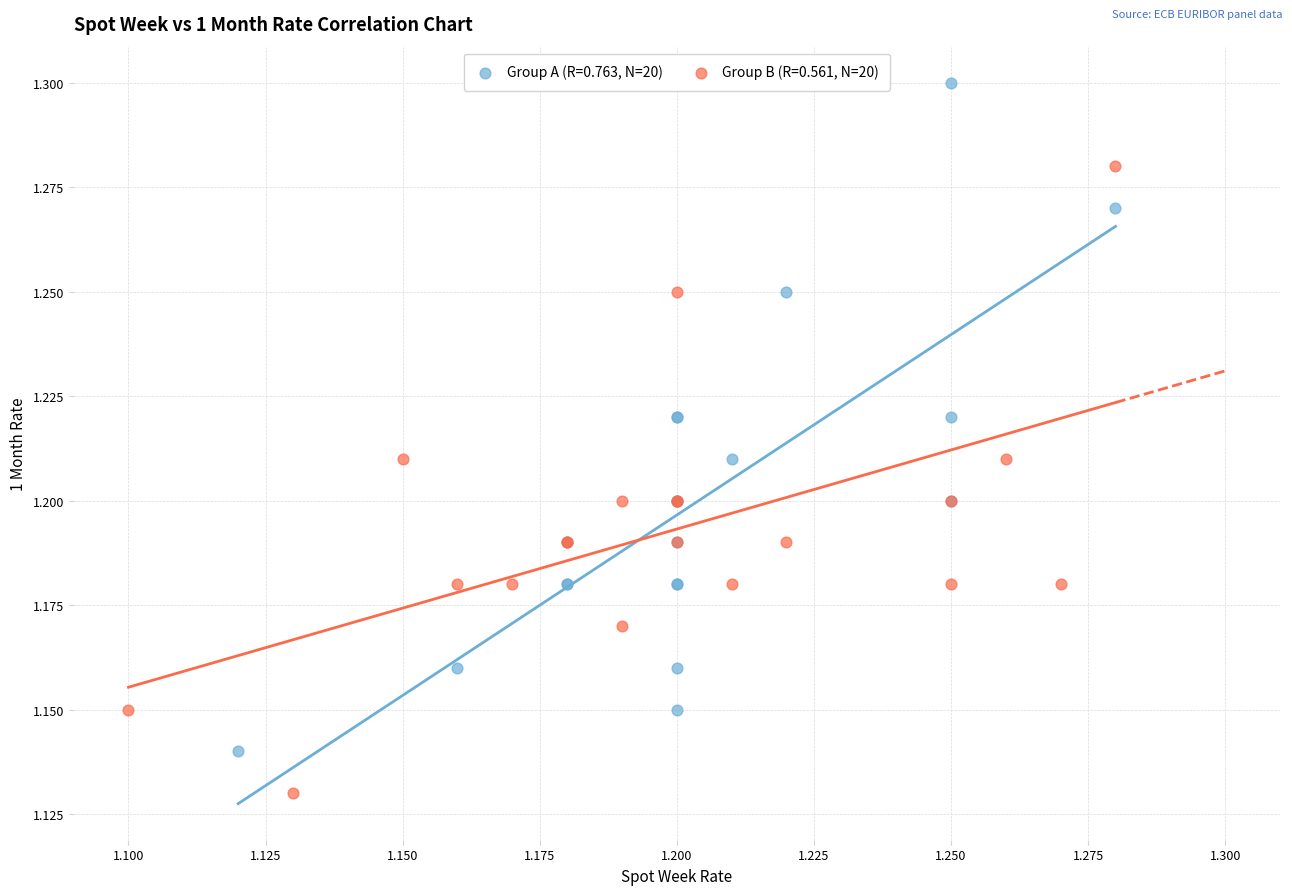

Which series contains the highest Y value?

Group A (R=0.763, N=20)